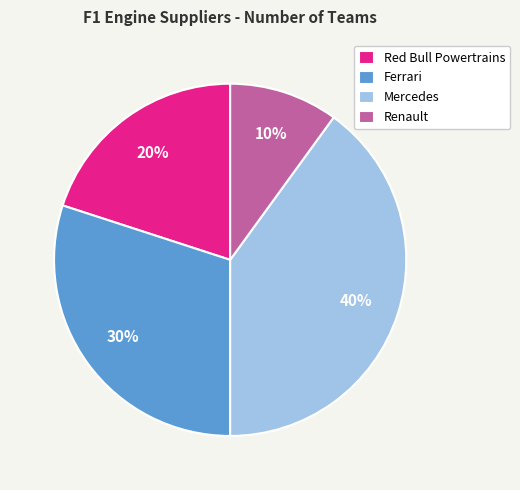

What percentage is the Mercedes slice, to the nearest percent?

40%